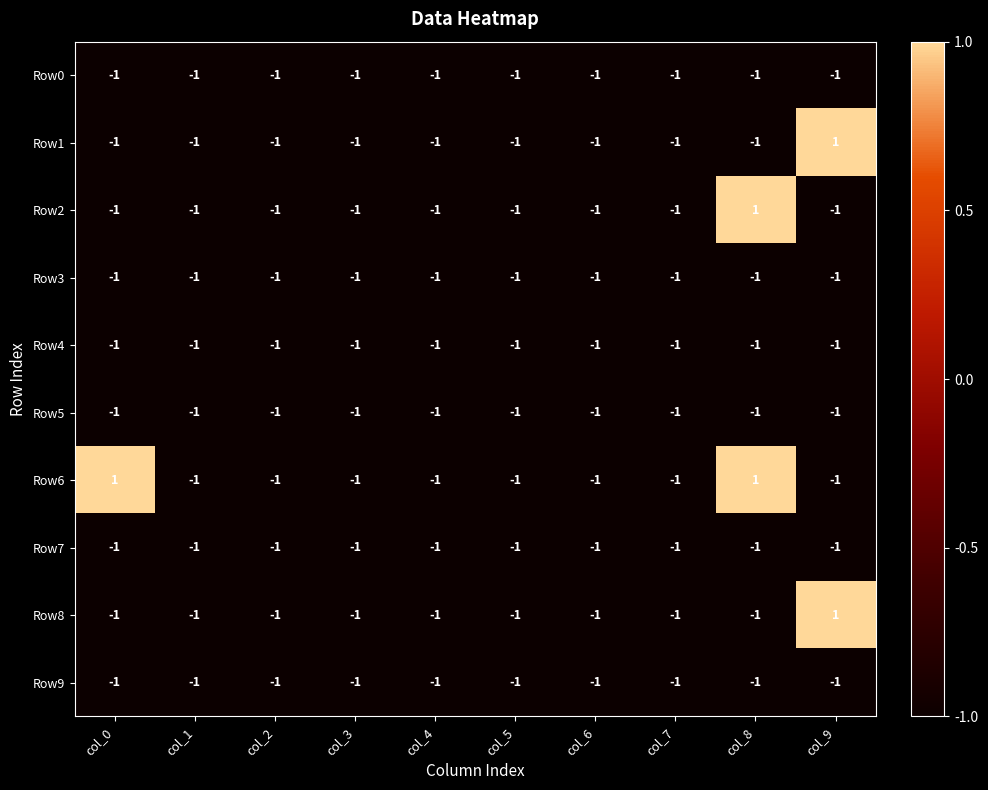

At how many categories does at least one series exceed 0?

3